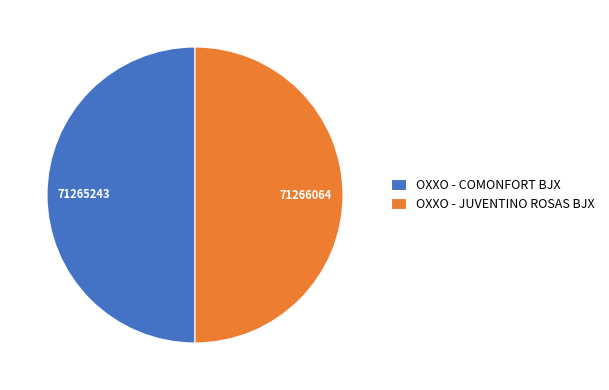

Is it true that OXXO - JUVENTINO ROSAS BJX is 40% of the pie?

False